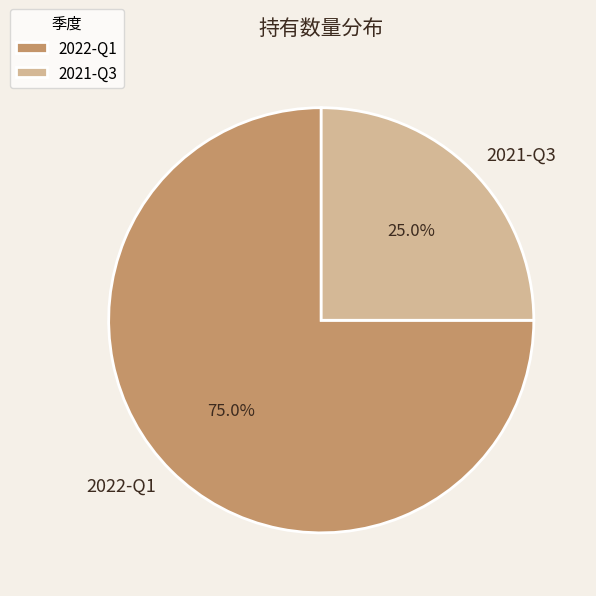

Approximately how many times larger is the value at 2022-Q1 compared to 2021-Q3?

3.0